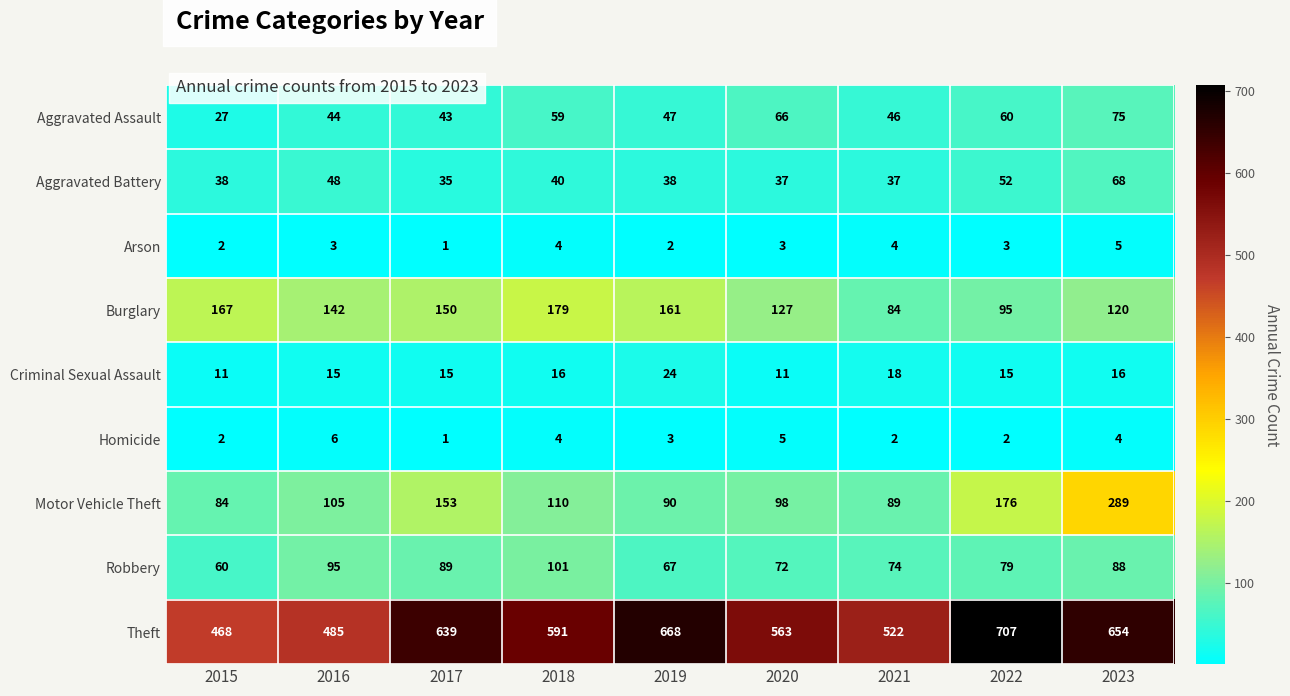

What is the total value across all series at 2020?

982